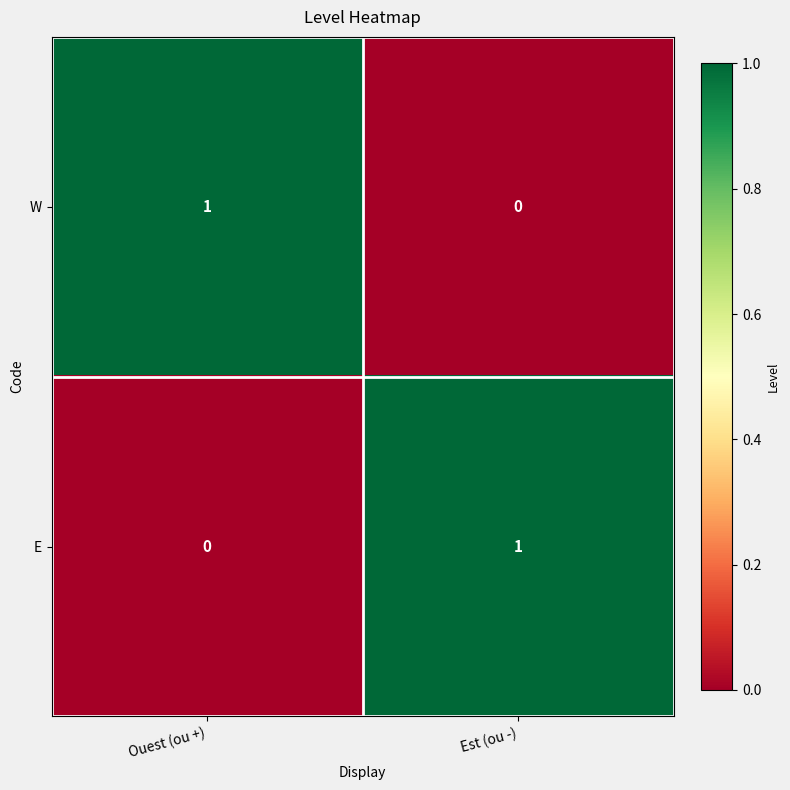

Count the number of data series in this chart.

2